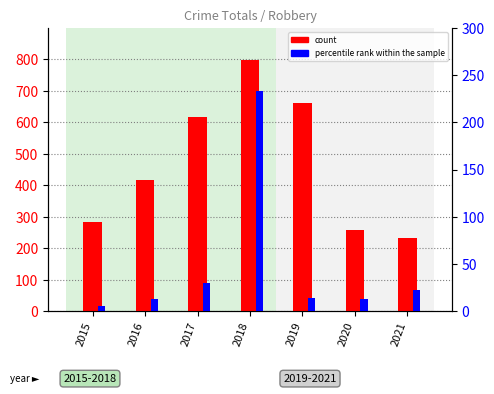

True or false: percentile rank within the sample has a value of 13 at 2020.

True